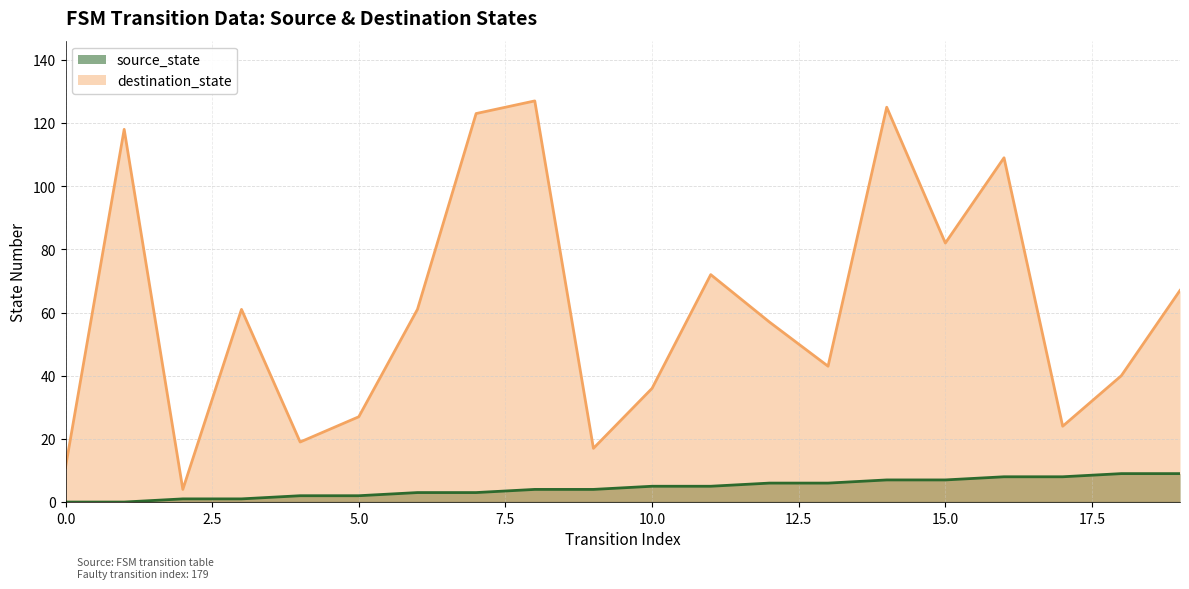

What is the average value of the destination_state series?

61